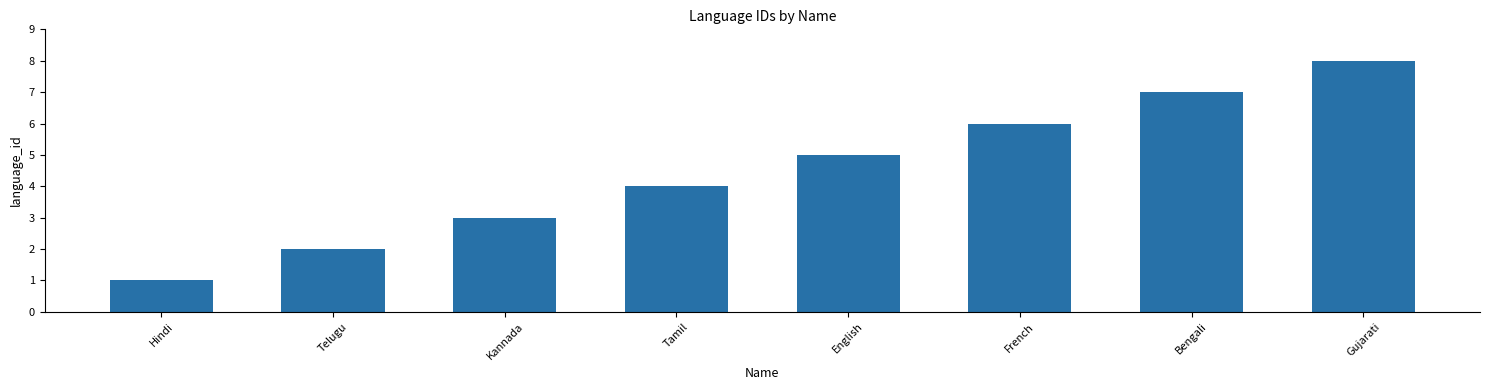

How many values are between 3 and 7?

5